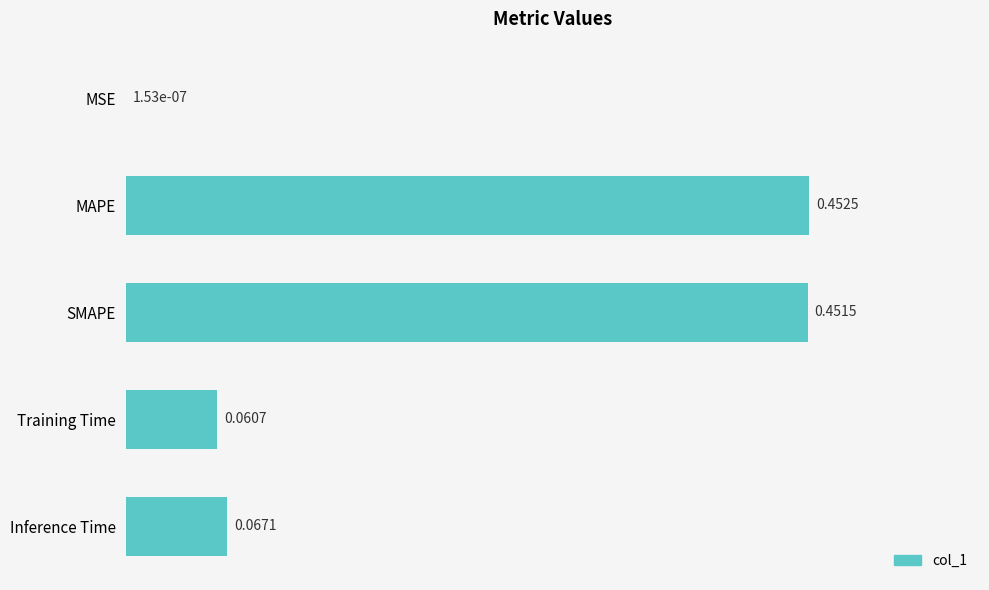

Are the bars horizontal?

Yes